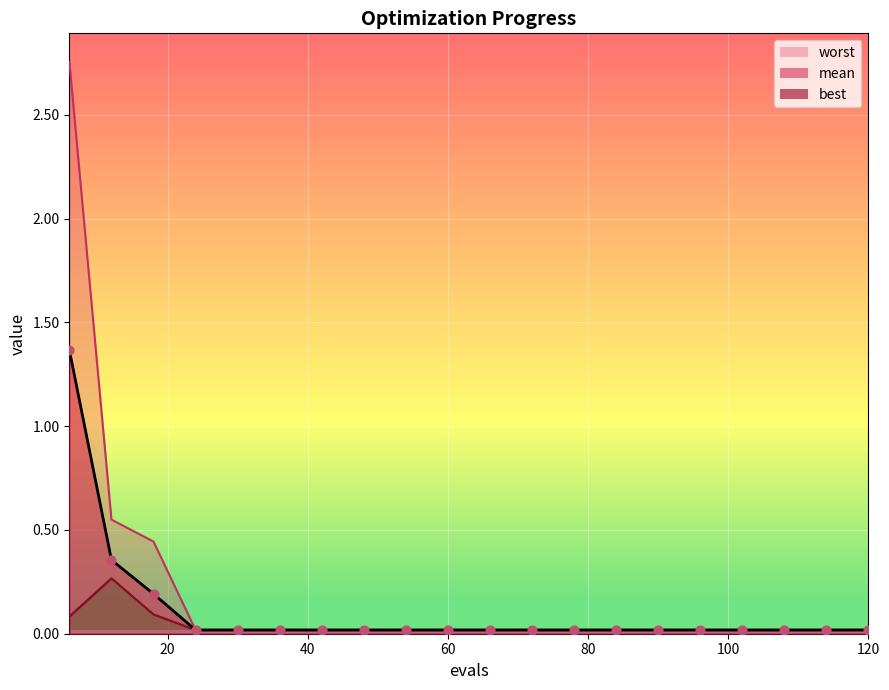

Which series has the largest Y range (max minus min)?

worst